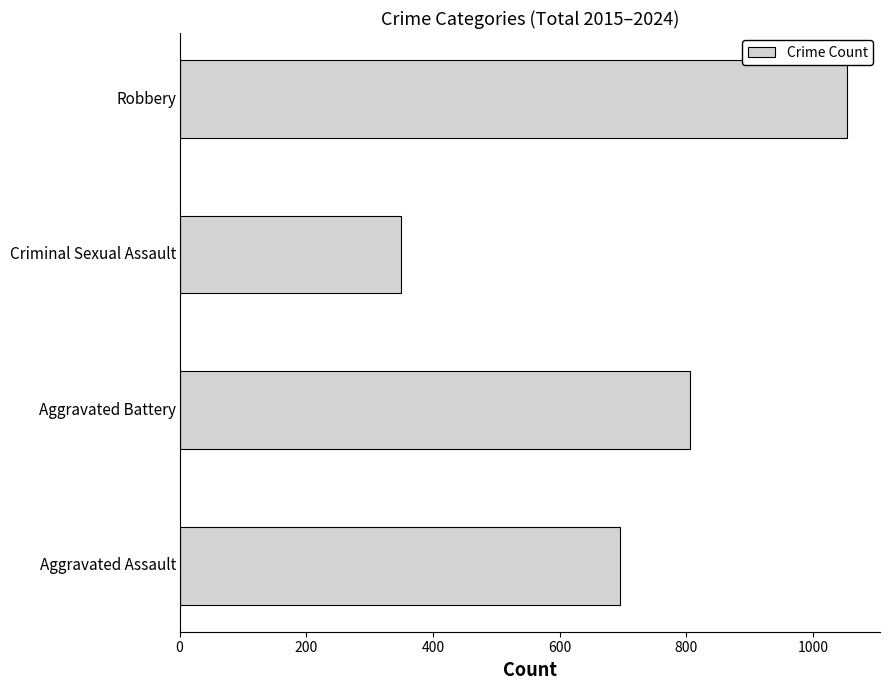

Reading bottom to top, transcribe all the data shown in this chart.

696	805	350	1053